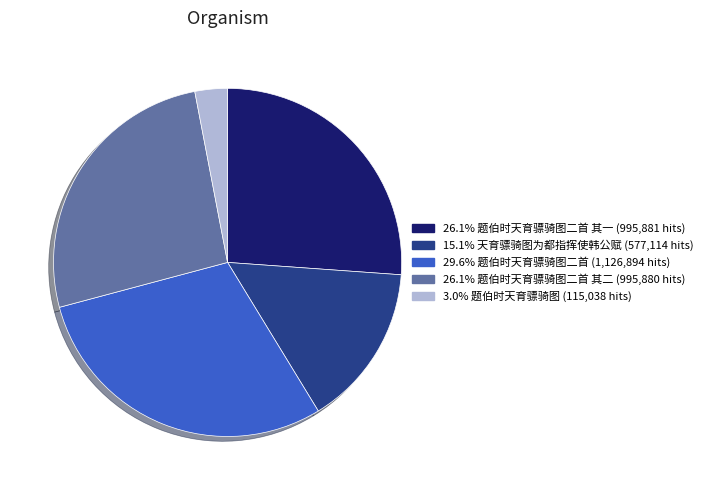

Is 29.6% 题伯时天育骠骑图二首 (1,126,894 hits) the majority of the pie?

No